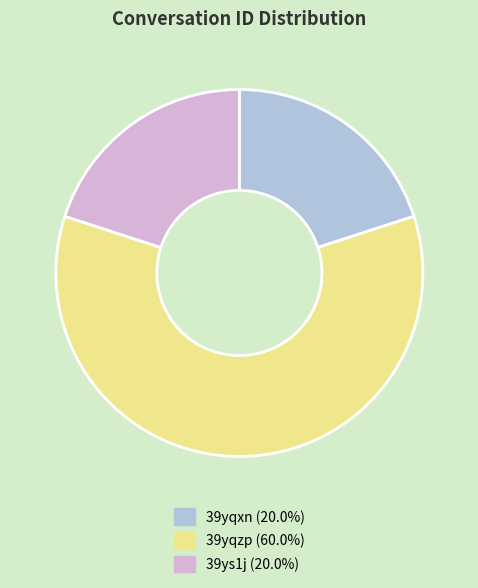

Combined, do 39yqxn (20.0%) and 39ys1j (20.0%) account for over 50%?

No